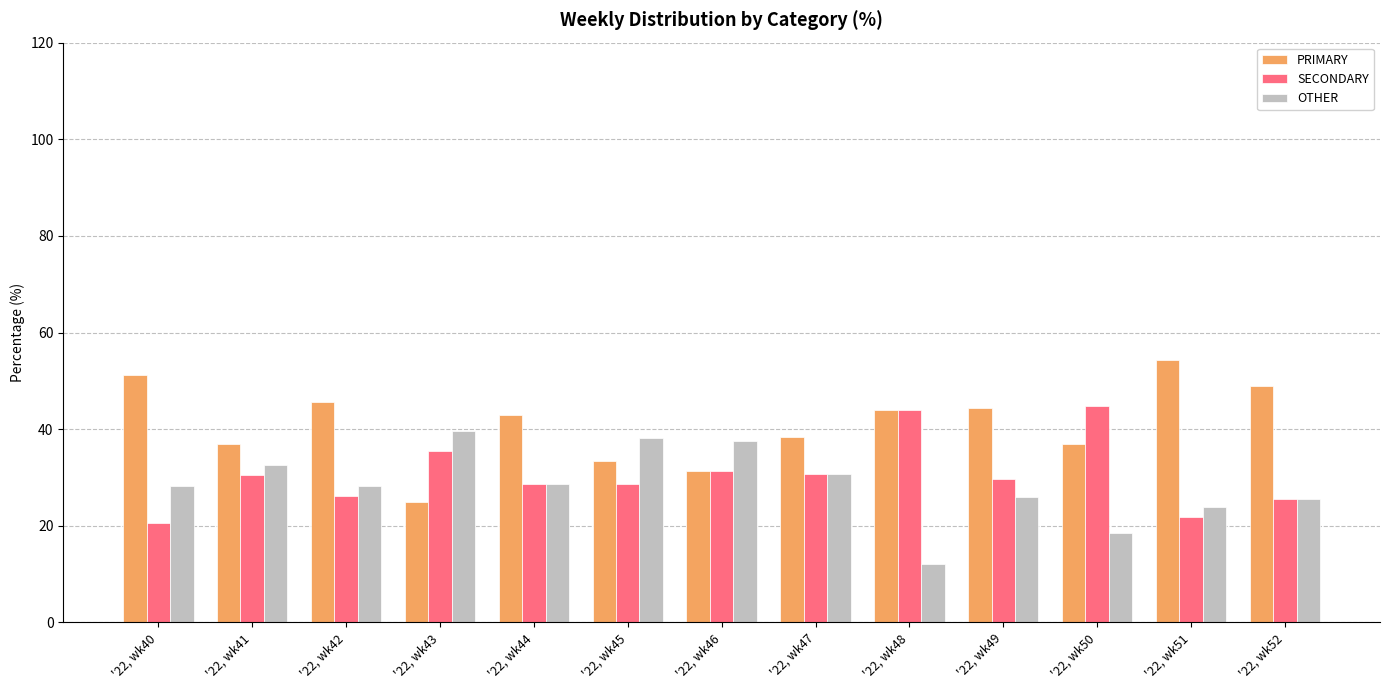

Is the value of PRIMARY at '22, wk45 greater than the value of OTHER at '22, wk46?

No